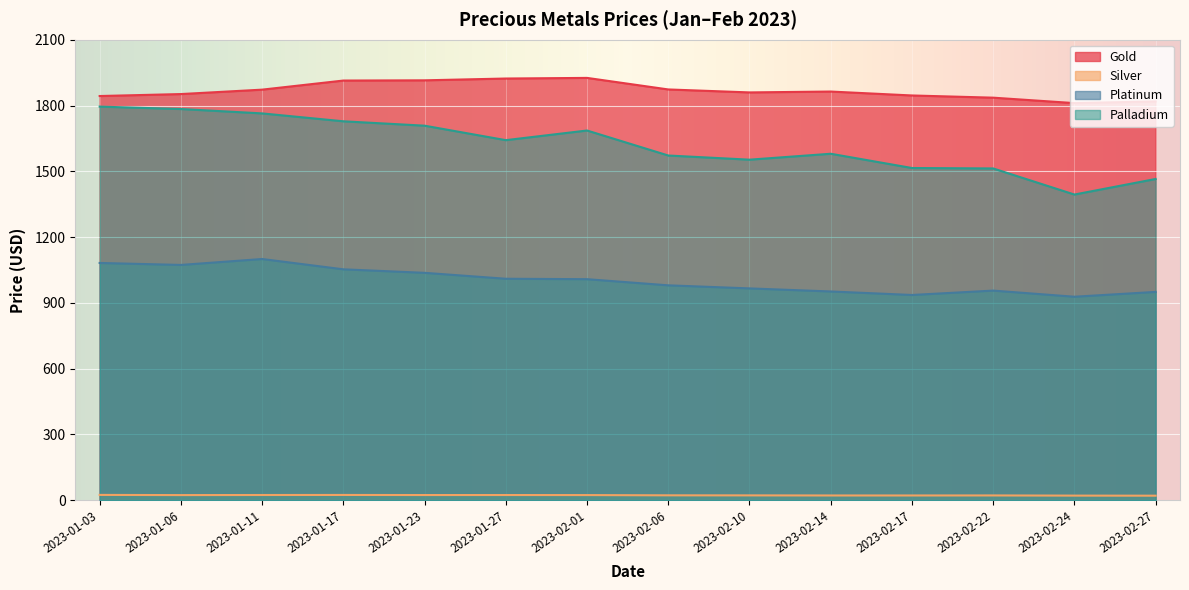

Between 2023-01-23 and 2023-02-14, which series saw the biggest shift?

Palladium